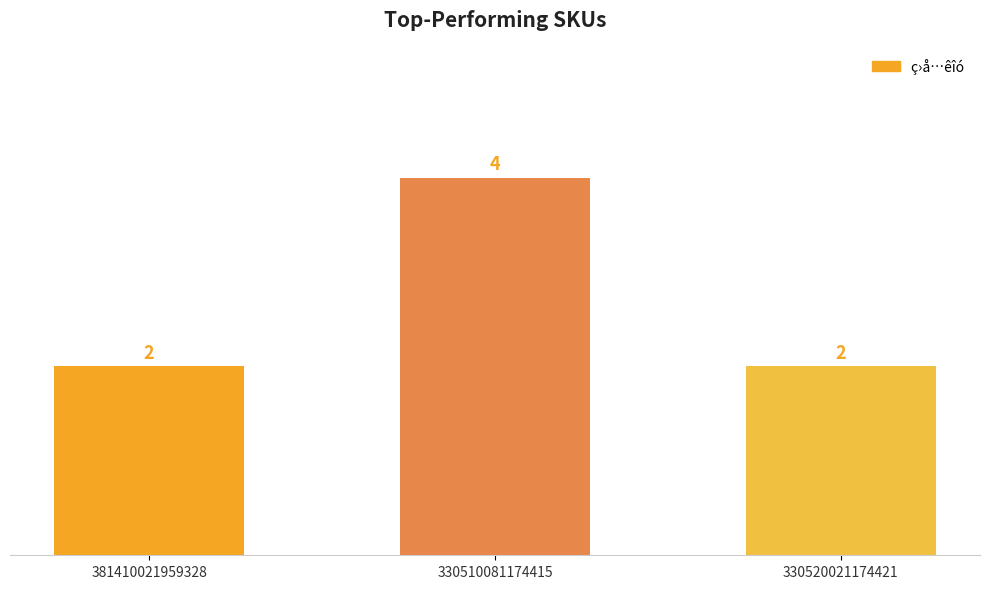

Approximately how many times larger is the value at 381410021959328 compared to 330510081174415?

0.5